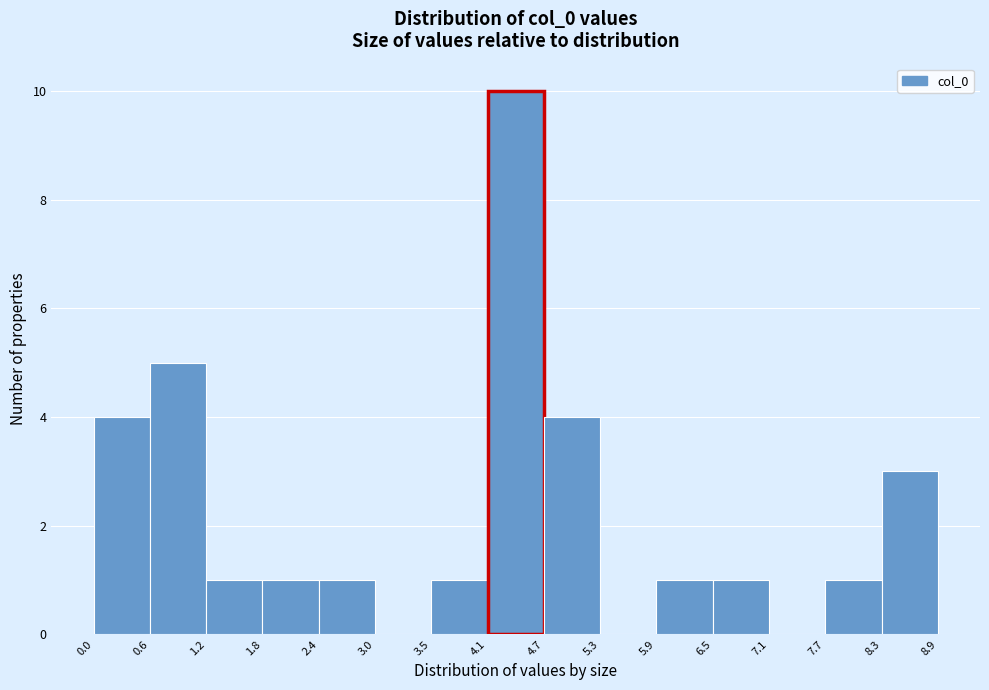

Reading left to right, list every bar in this chart as the range it spans on the x-axis followed by its height. The values are not printed on the chart, so give them approximately, as read against the axis.

0.0 to 0.6: 4
0.6 to 1.2: 5
1.2 to 1.8: 1
1.8 to 2.4: 1
2.4 to 3.0: 1
3.0 to 3.5: 0
3.5 to 4.1: 1
4.1 to 4.7: 10
4.7 to 5.3: 4
5.3 to 5.9: 0
5.9 to 6.5: 1
6.5 to 7.1: 1
7.1 to 7.7: 0
7.7 to 8.3: 1
8.3 to 8.9: 3